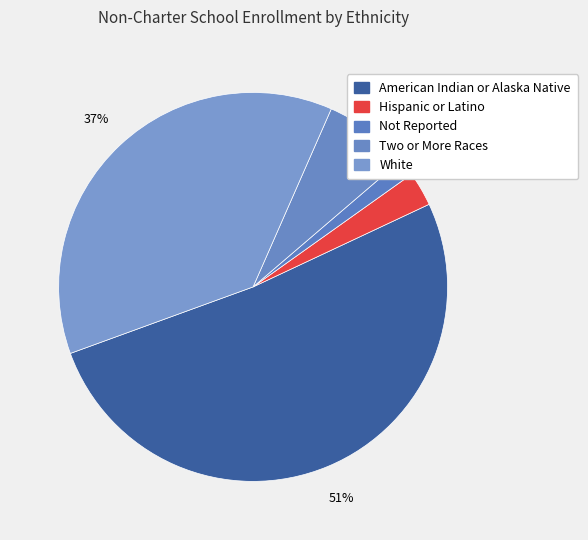

Rank the categories by value from highest to lowest.

American Indian or Alaska Native, White, Two or More Races, Hispanic or Latino, Not Reported